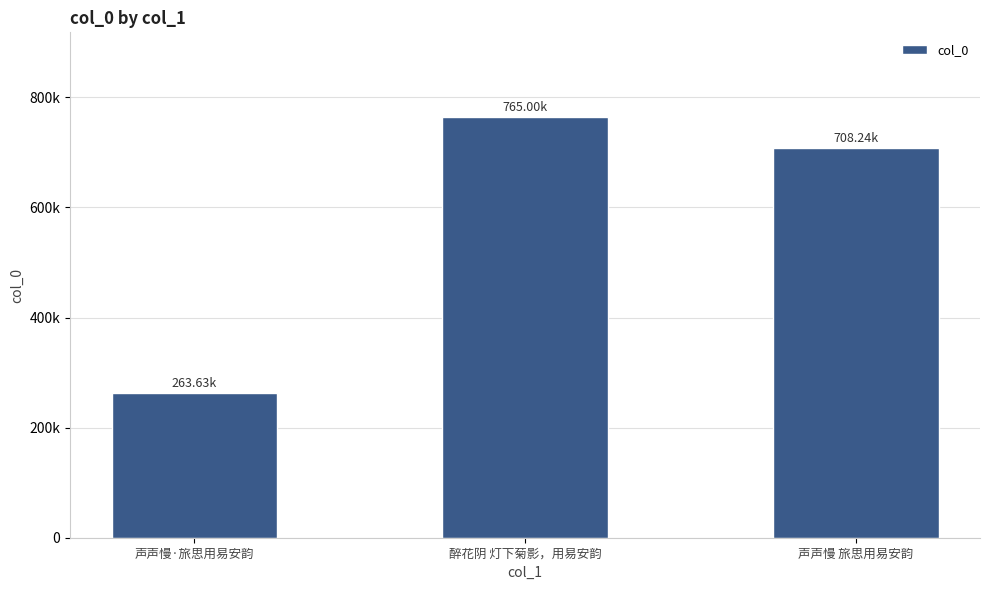

Rank the categories by value from highest to lowest.

醉花阴 灯下菊影，用易安韵, 声声慢 旅思用易安韵, 声声慢·旅思用易安韵